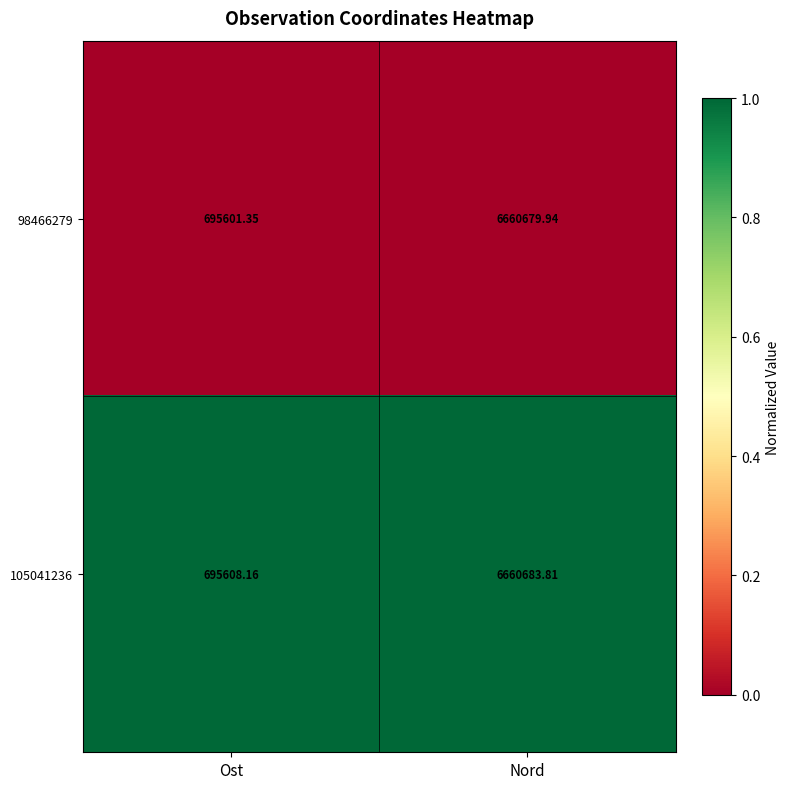

List the labels in order of 105041236 value, largest first.

Nord, Ost